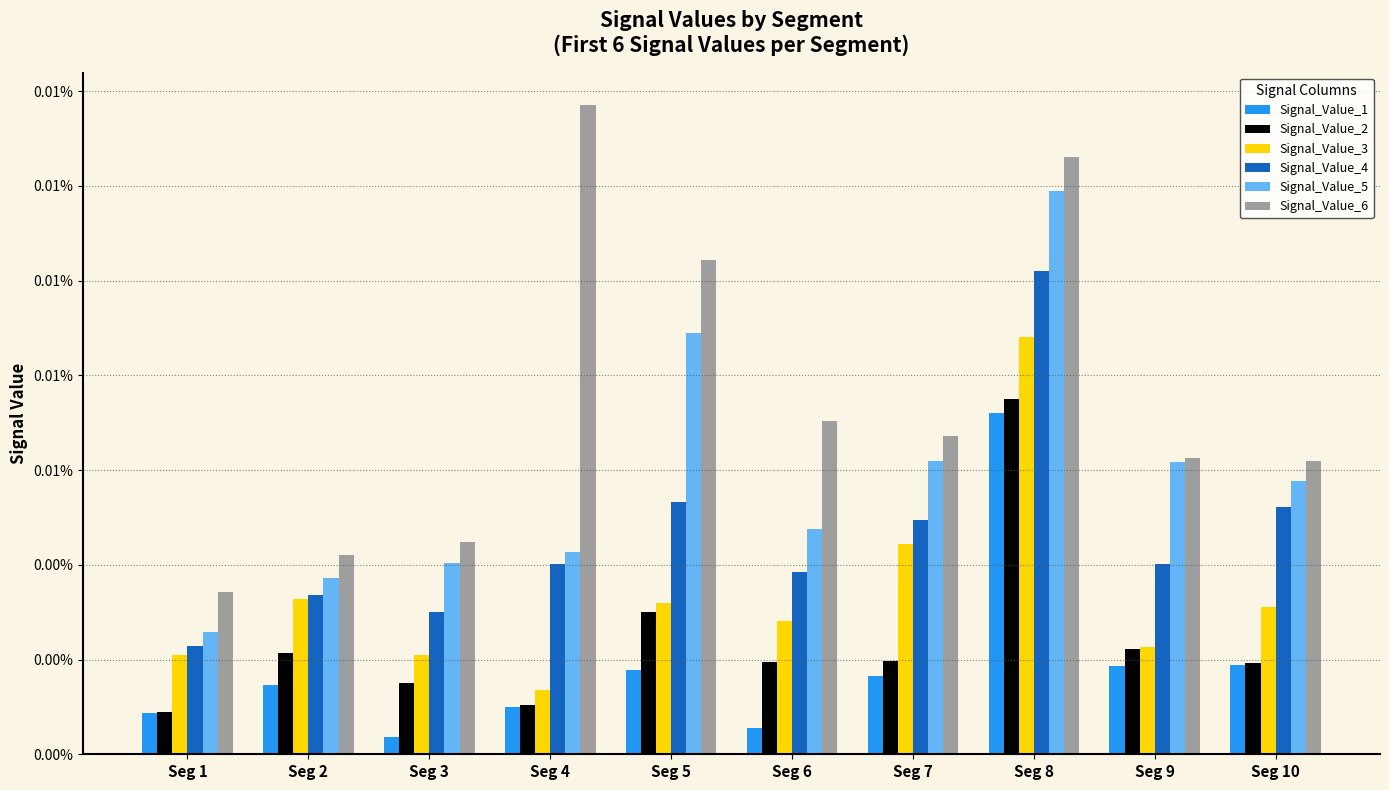

List the labels in order of Signal_Value_4 value, smallest first.

Seg 1, Seg 3, Seg 2, Seg 6, Seg 9, Seg 4, Seg 7, Seg 10, Seg 5, Seg 8